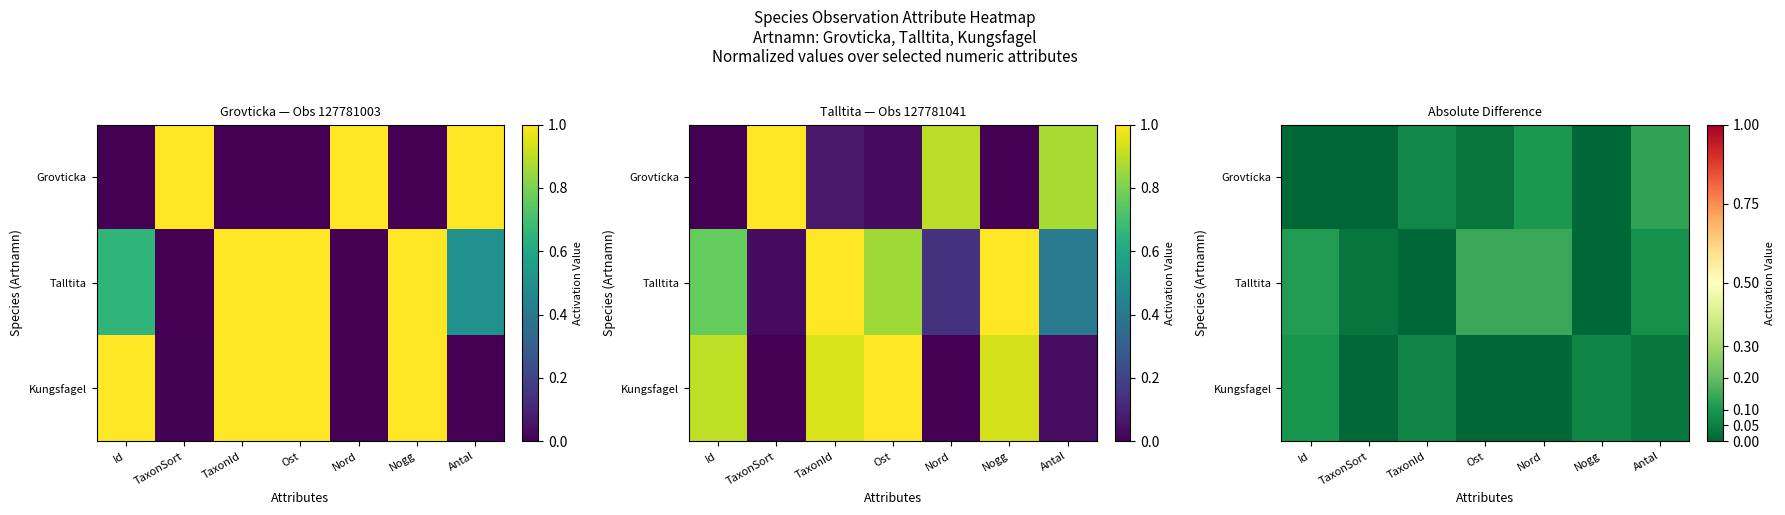

At which category does the chart reach its peak across all series?

Ost